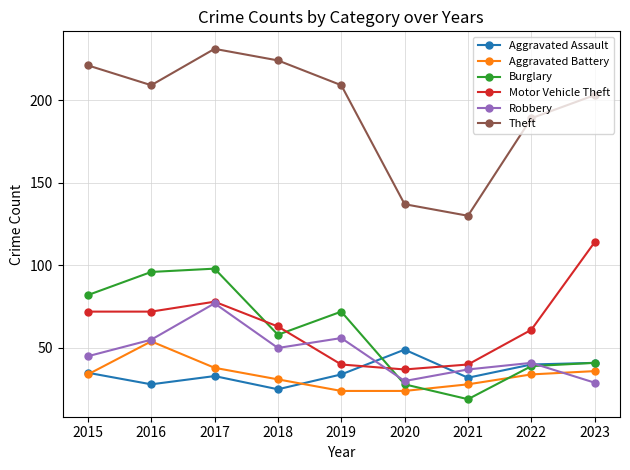

What is the lowest value of the Motor Vehicle Theft series?

37